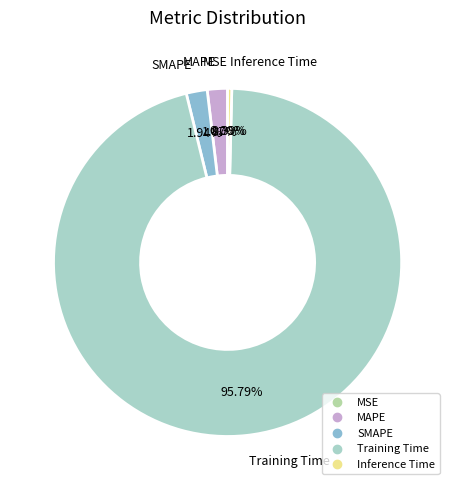

To the nearest percent, what portion does MAPE represent?

2%